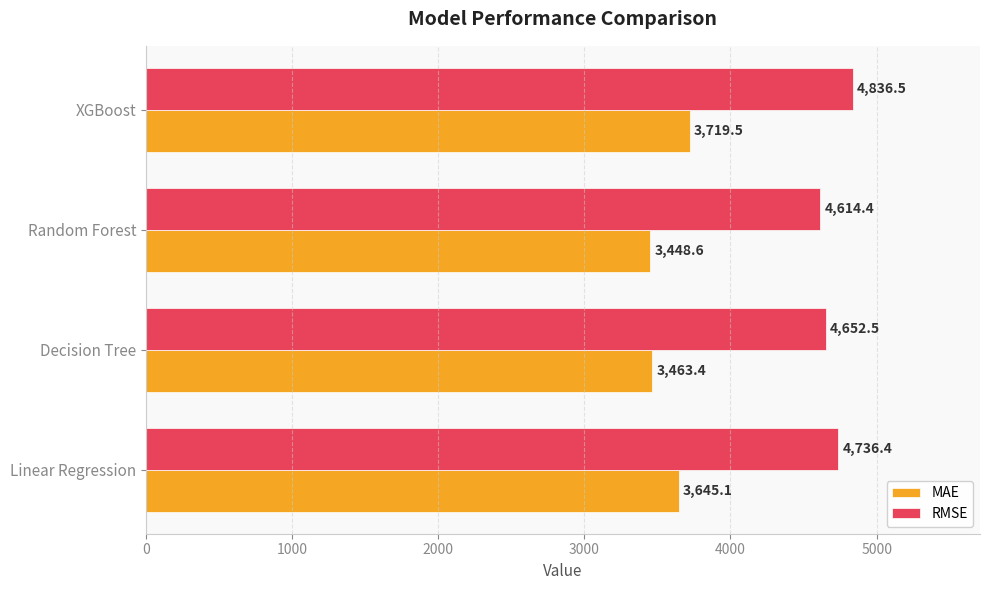

Which category has the lowest value in the MAE series?

Random Forest